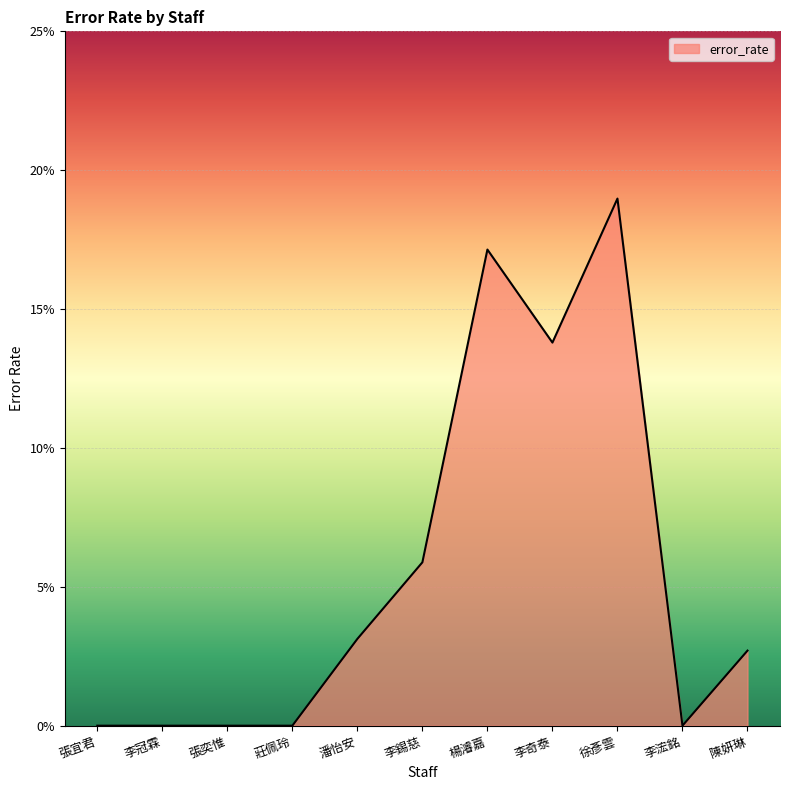

Does the chart have visible grid lines?

Yes